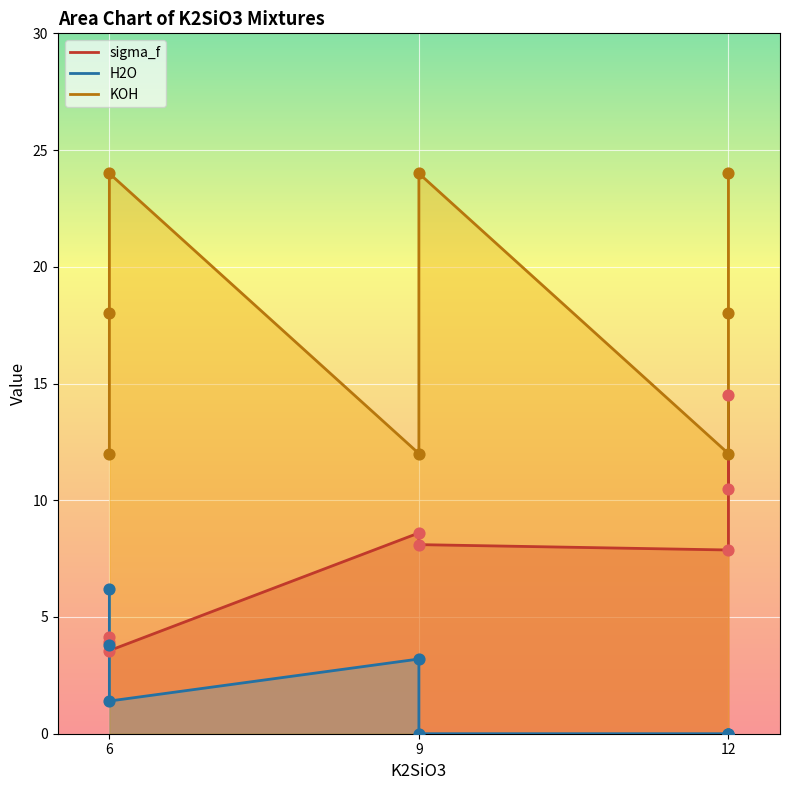

Which series has the widest spread of Y values?

KOH